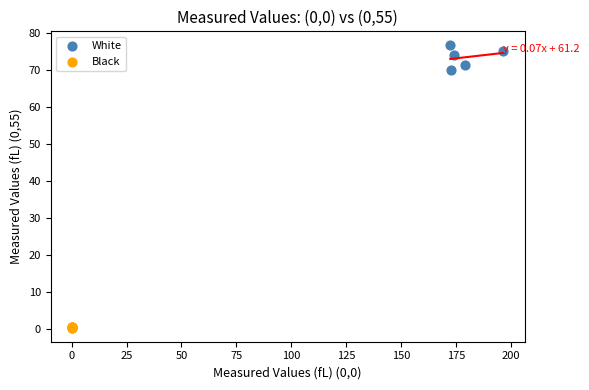

What are all the series names shown in the legend?

White, Black